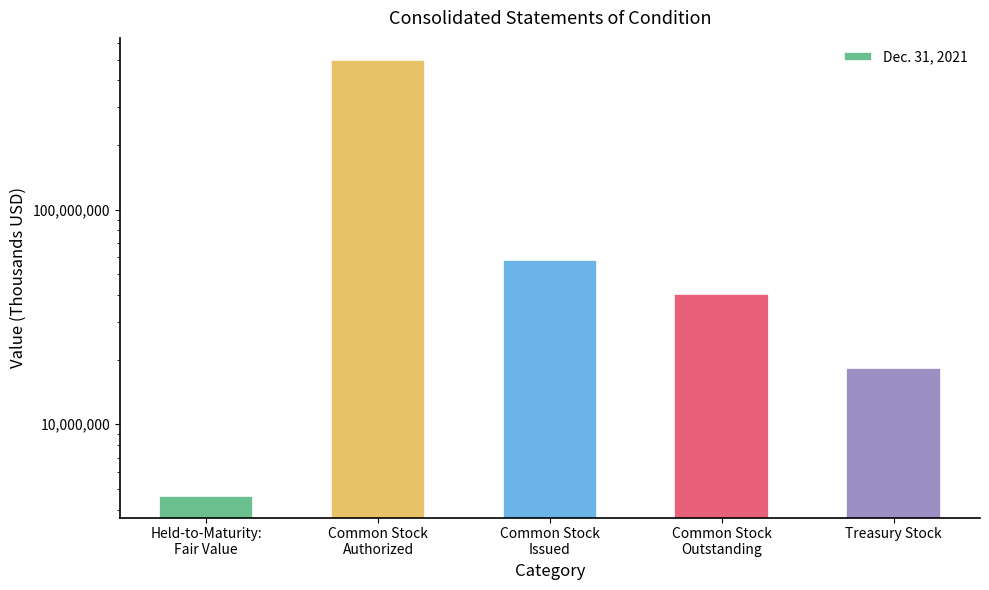

Are the bars grouped side by side (vs. stacked)?

No